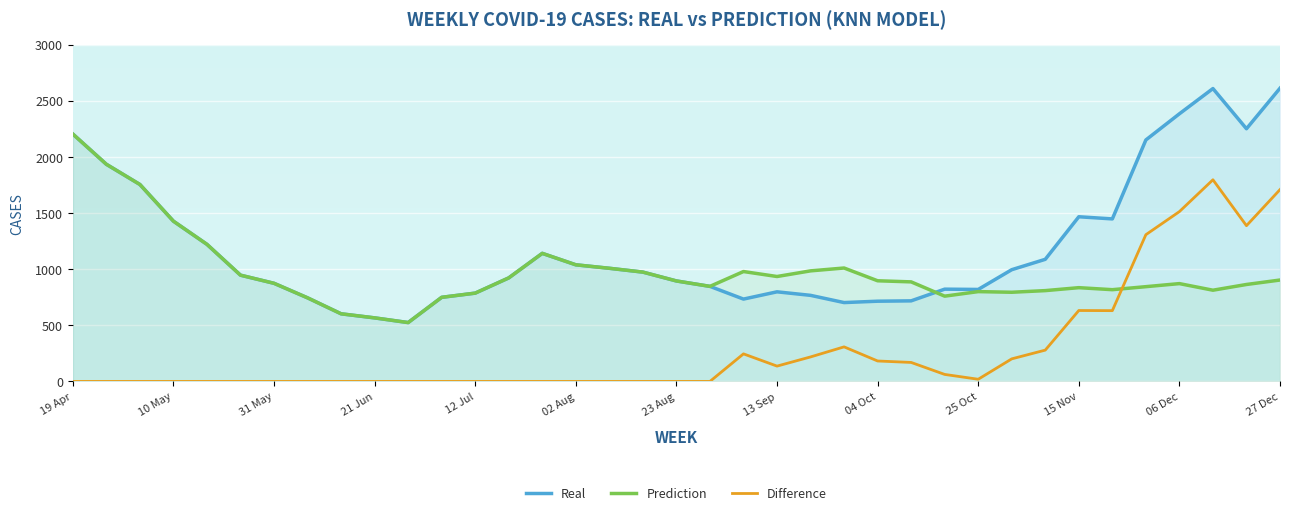

What is the difference between the highest and lowest values at 10 May?

1426.9